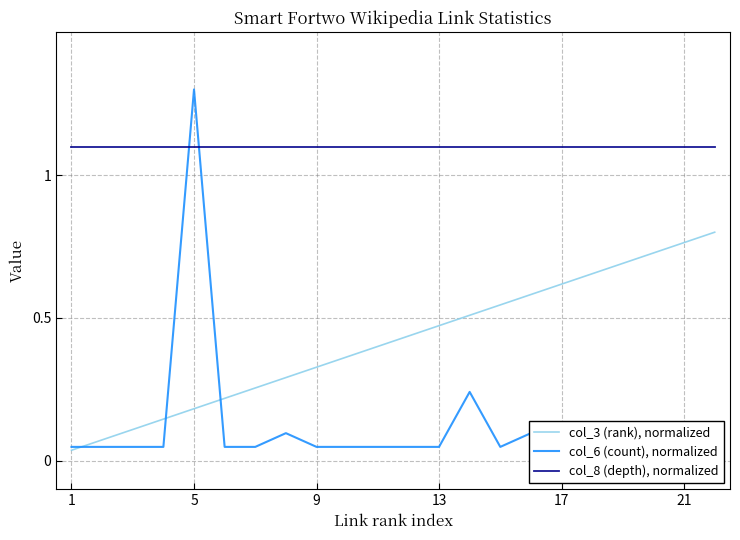

The value of col_8 (depth), normalized at 5 is 1.1. True or false?

True